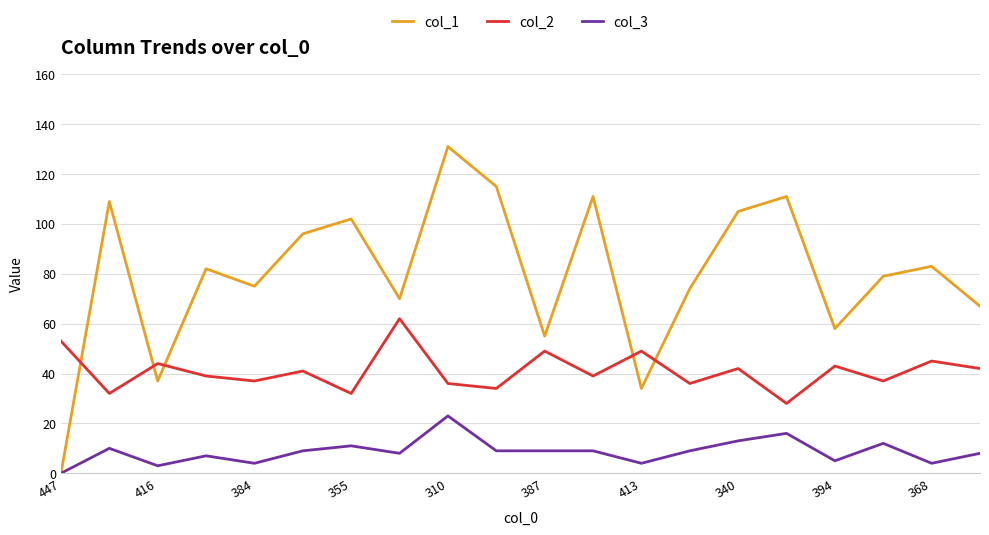

Which series has the largest total across all categories?

col_1